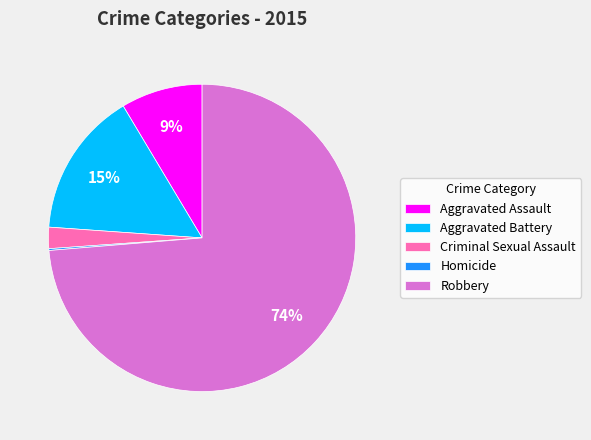

Which has a higher value, Criminal Sexual Assault or Robbery?

Robbery